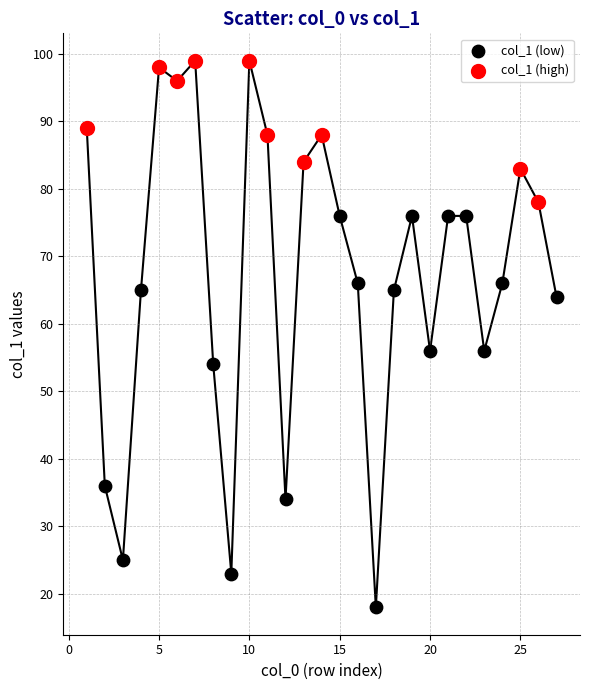

Which series contains the highest Y value?

col_1 (high)